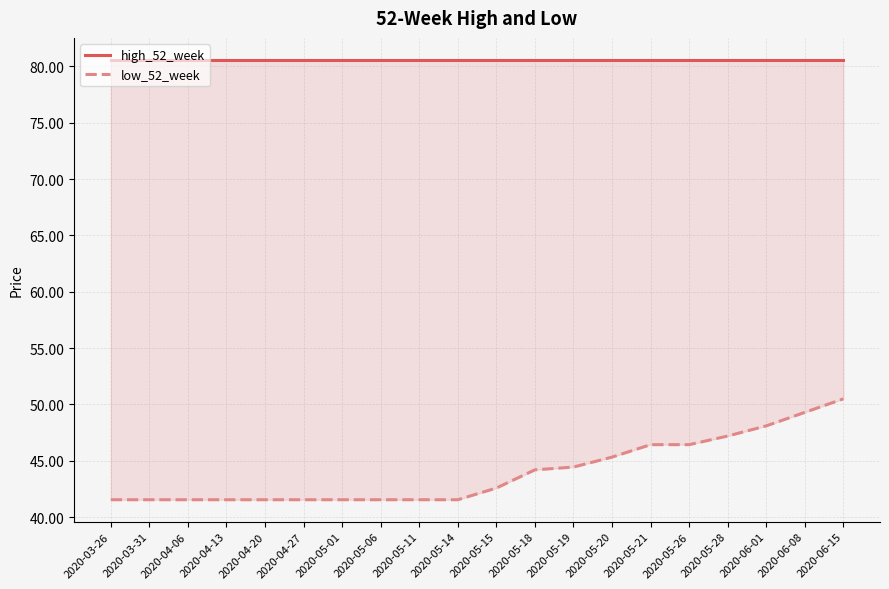

Between 2020-05-18 and 2020-06-15, which series saw the biggest shift?

low_52_week